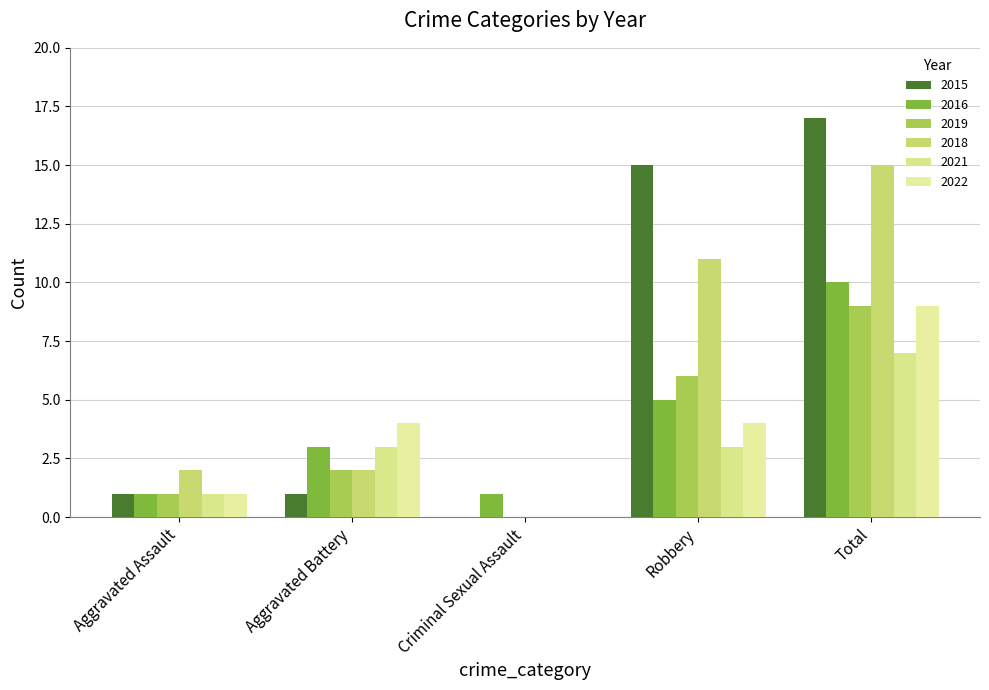

What is the difference between the maximum and minimum values in the 2022 series?

9